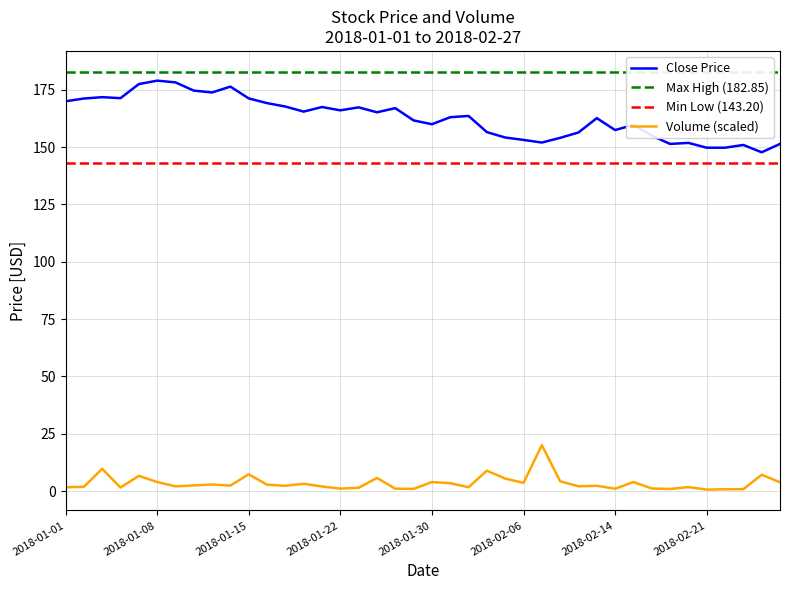

True or false: Volume (scaled) and Close Price cross at least once.

False